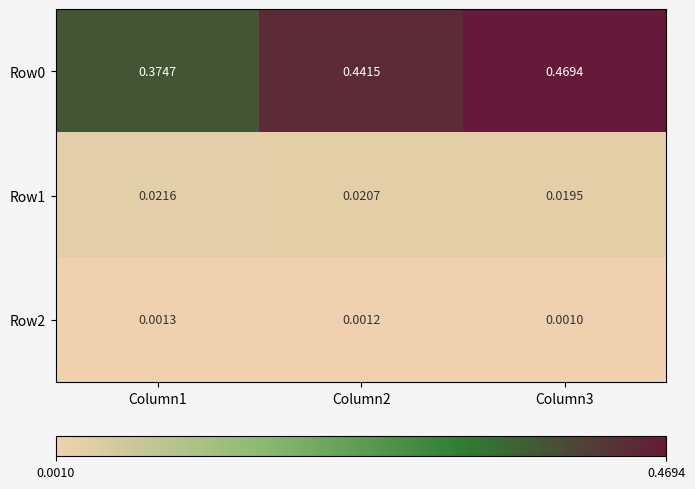

Is the value of Row2 at Column1 greater than the value of Row0 at Column3?

No